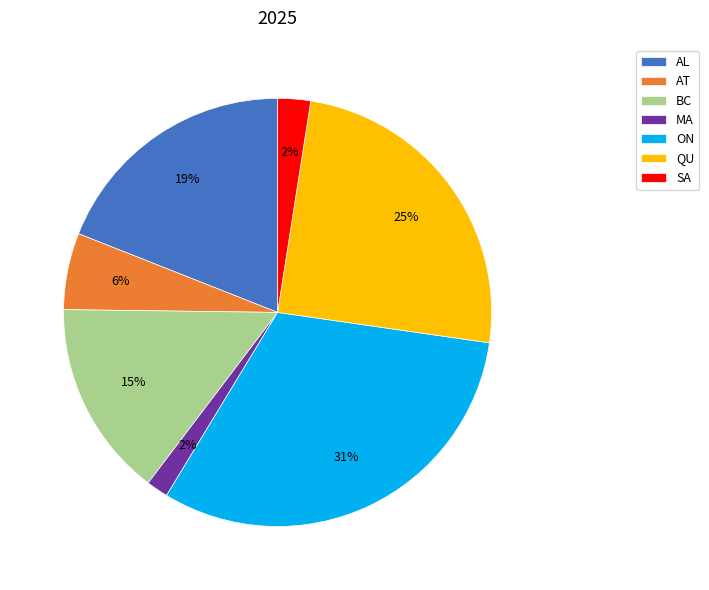

Does AL represent more than half of the total?

No